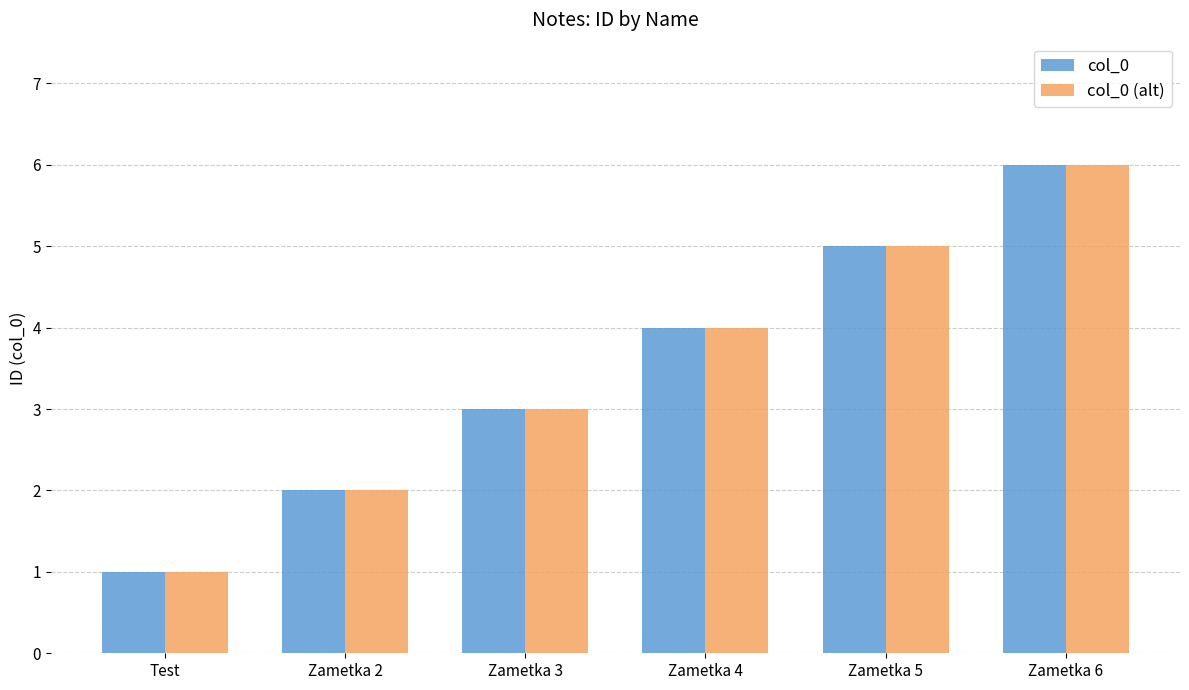

Reading right to left, what are all the values shown in this chart?

col_0: 6	5	4	3	2	1
col_0 (alt): 6	5	4	3	2	1